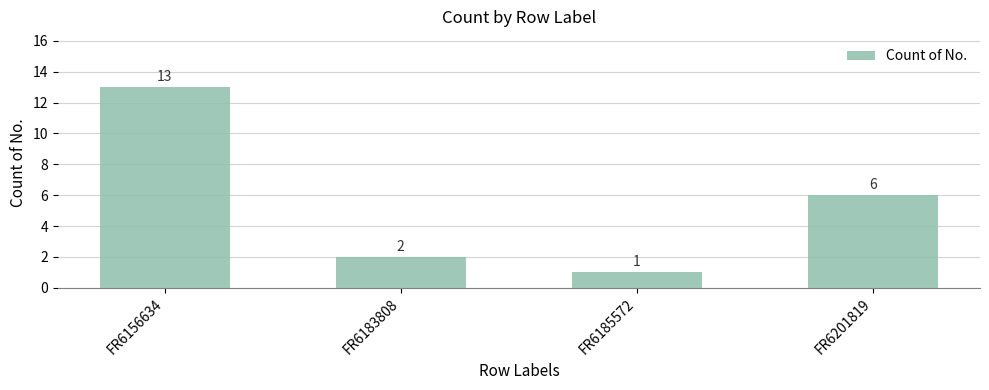

At which category does the chart reach its peak across all series?

FR6156634